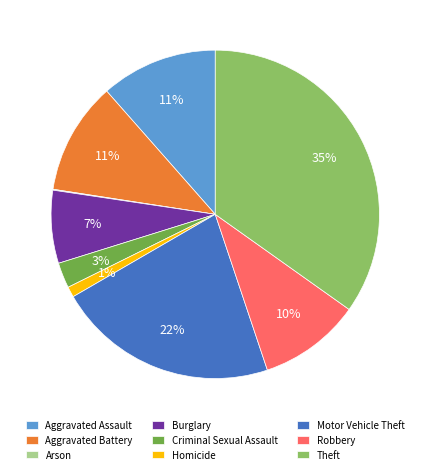

The Homicide slice represents 1% of the pie. True or false?

True